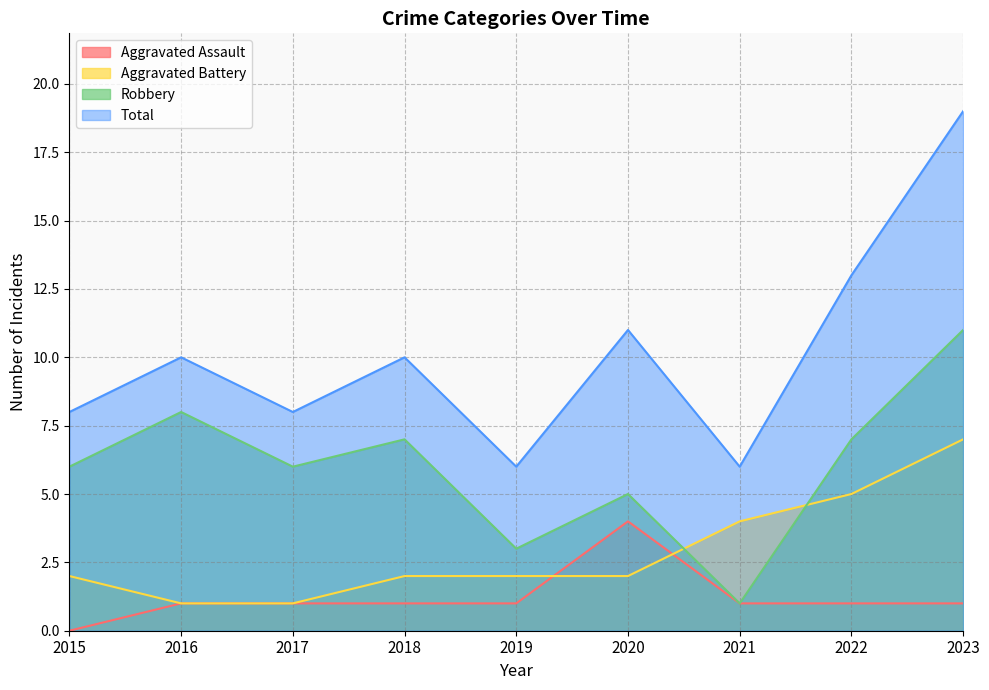

Where is the first local maximum for Aggravated Assault?

2020